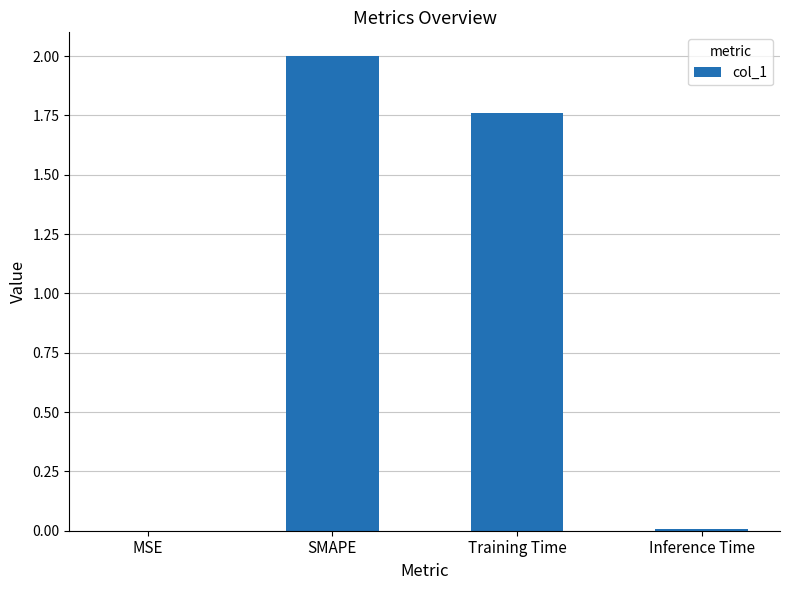

What is the greatest value displayed?

2.0